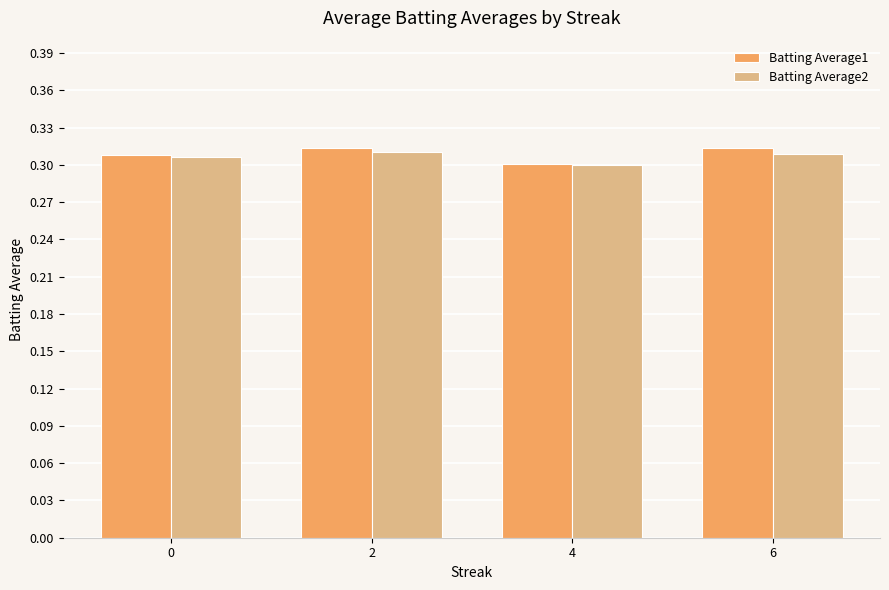

Is it true that Batting Average1 equals 0.1 at 2?

False